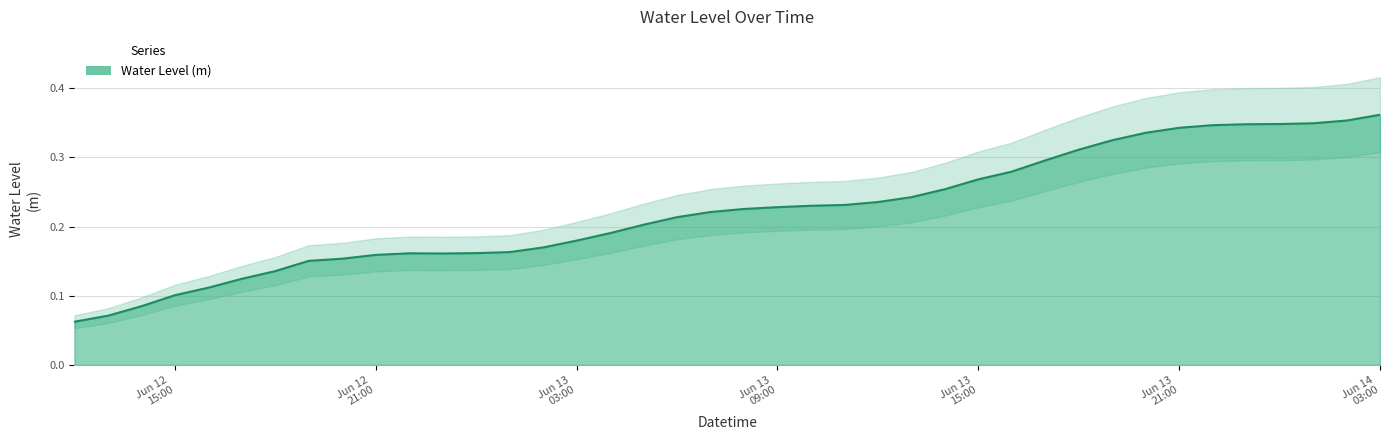

What is the minimum value shown in the chart?

0.1